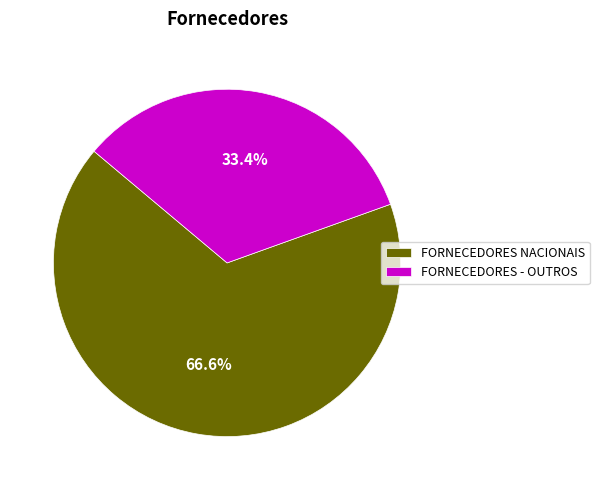

How many slices are in this pie chart?

2